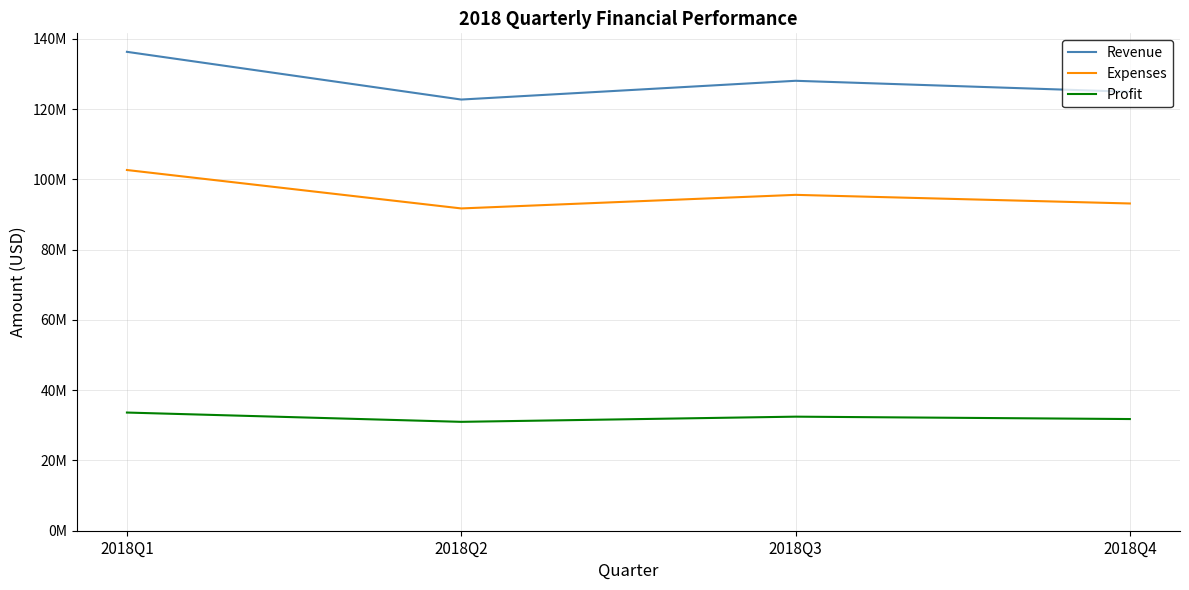

Rank the series by their maximum value, from highest to lowest.

Revenue, Expenses, Profit